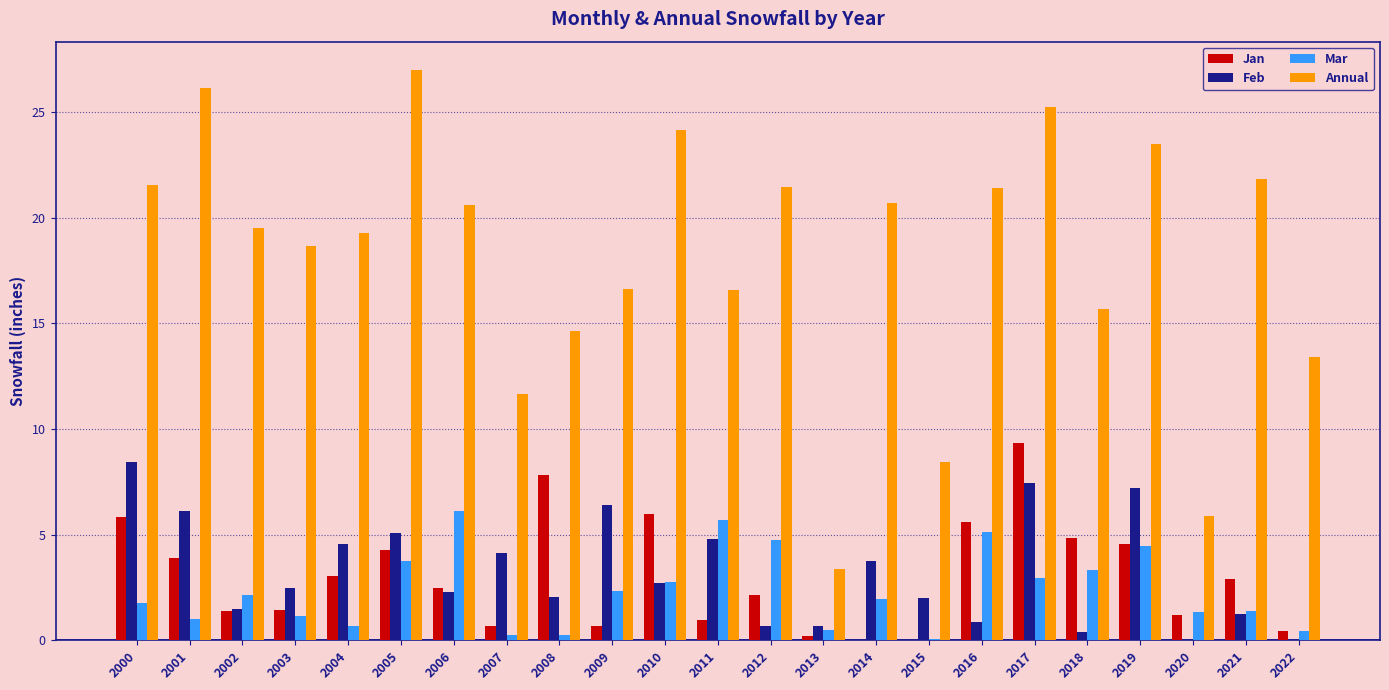

What is the average value of the Annual series?

18.1